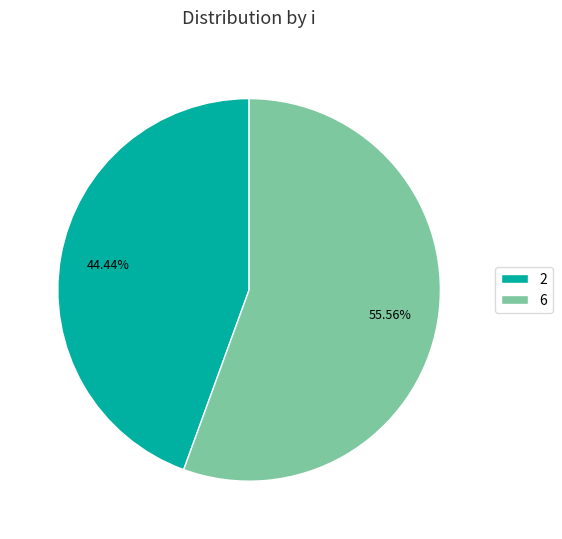

Is the sum of 2 and 6 greater than half?

Yes